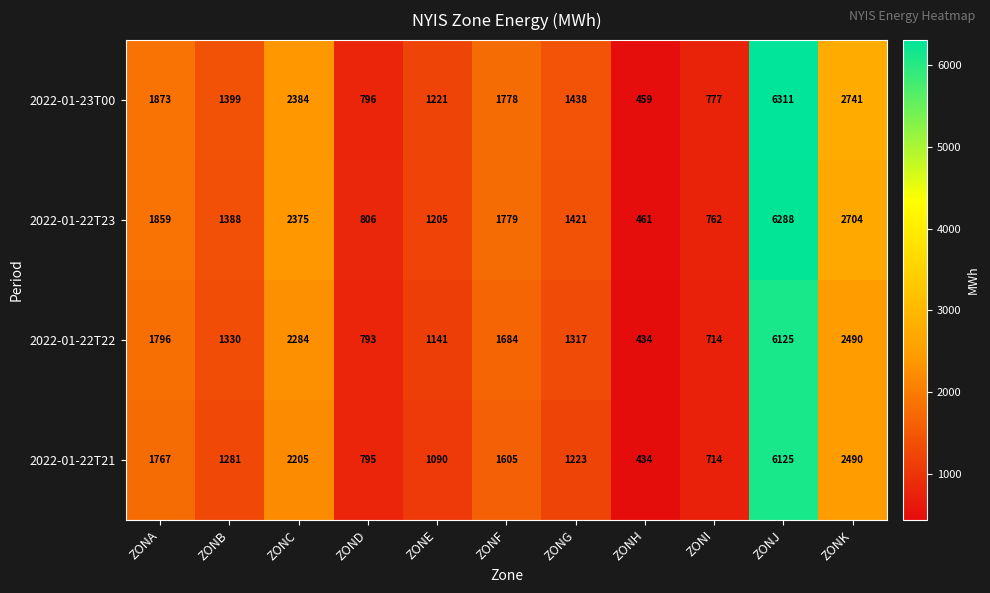

How many categories are shown in the chart?

11